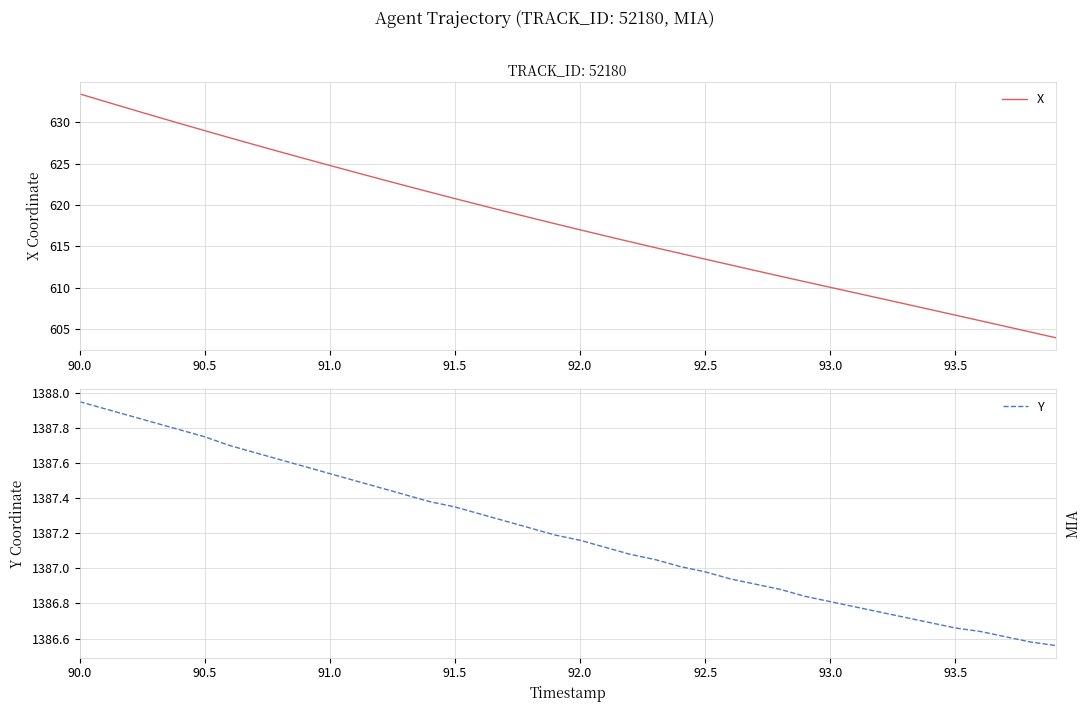

What is the lowest value of the X series?

604.0